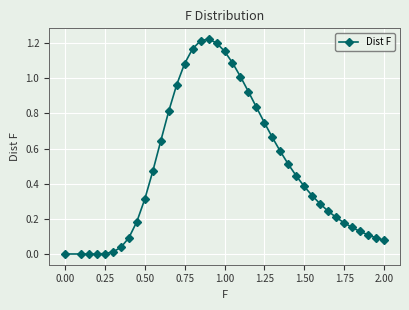

What is the value of the 37th point from the left?

0.1